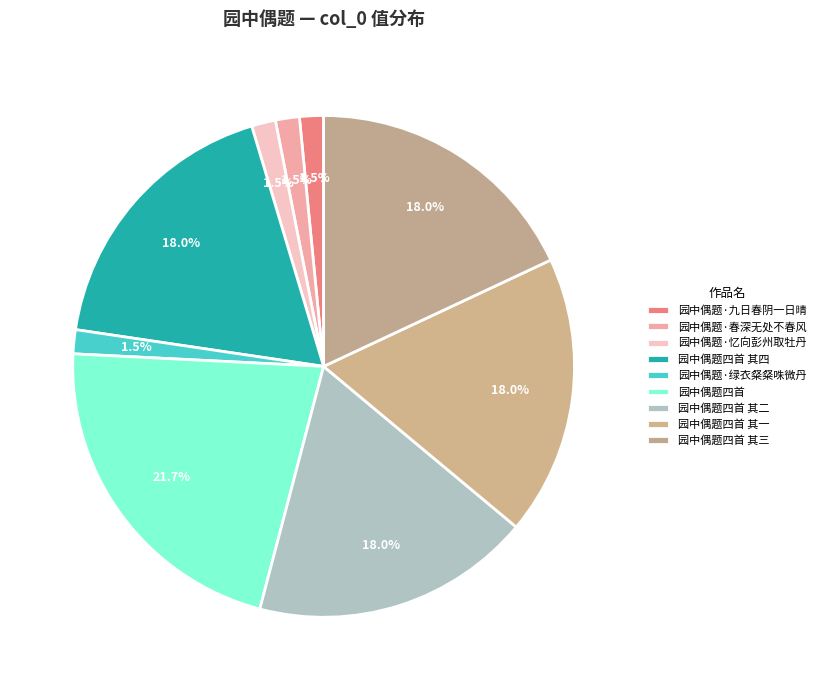

Rank the categories by value from highest to lowest.

园中偶题四首, 园中偶题四首 其二, 园中偶题四首 其一, 园中偶题四首 其三, 园中偶题四首 其四, 园中偶题·九日春阴一日晴, 园中偶题·忆向彭州取牡丹, 园中偶题·春深无处不春风, 园中偶题·绿衣粲粲咮微丹